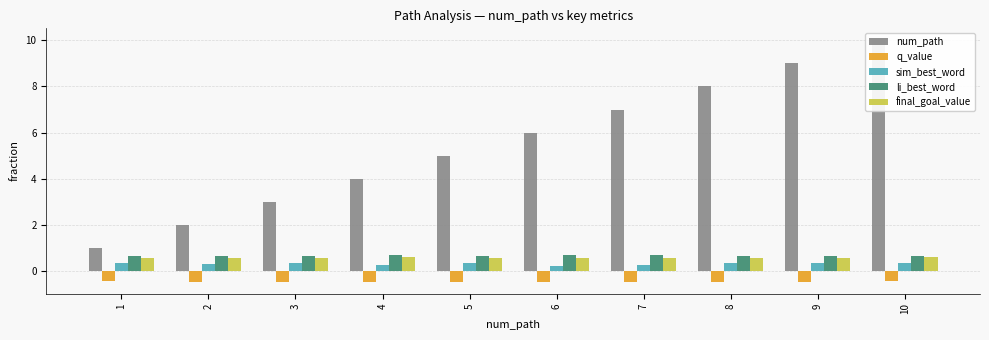

The value of sim_best_word at 6 is 0.3. True or false?

False